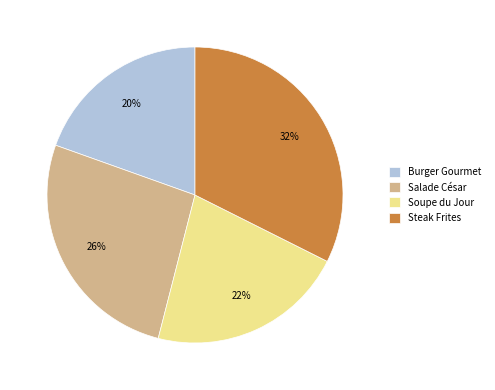

Is it true that Burger Gourmet is 20% of the pie?

True